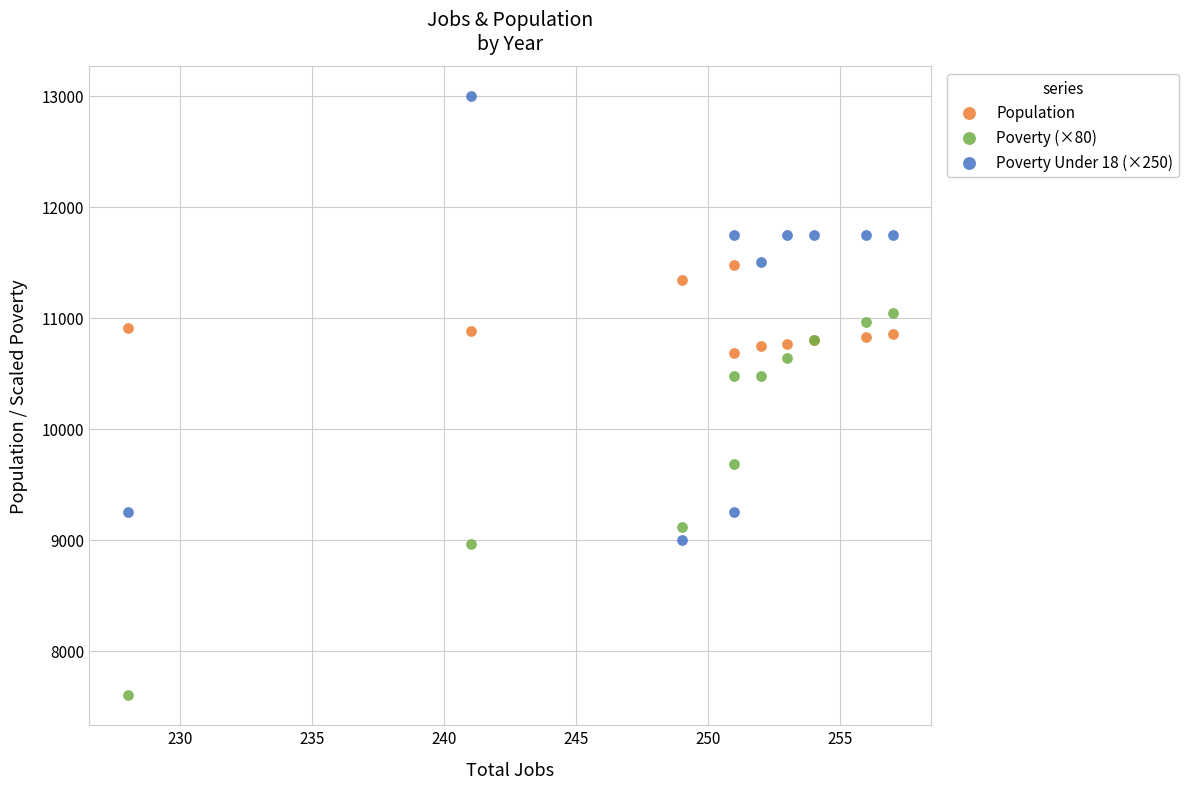

Which series reaches the minimum Y coordinate?

Poverty (×80)